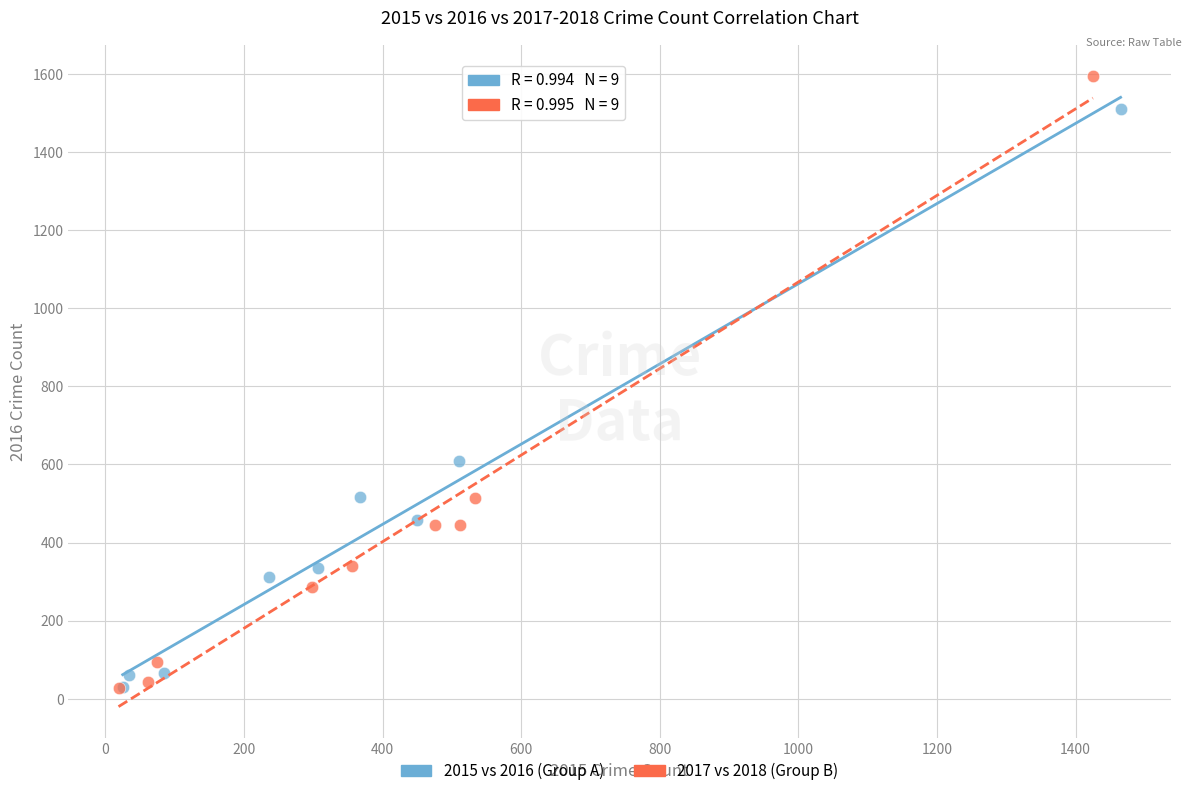

Which series has the largest Y range (max minus min)?

2017 vs 2018 (Group B)